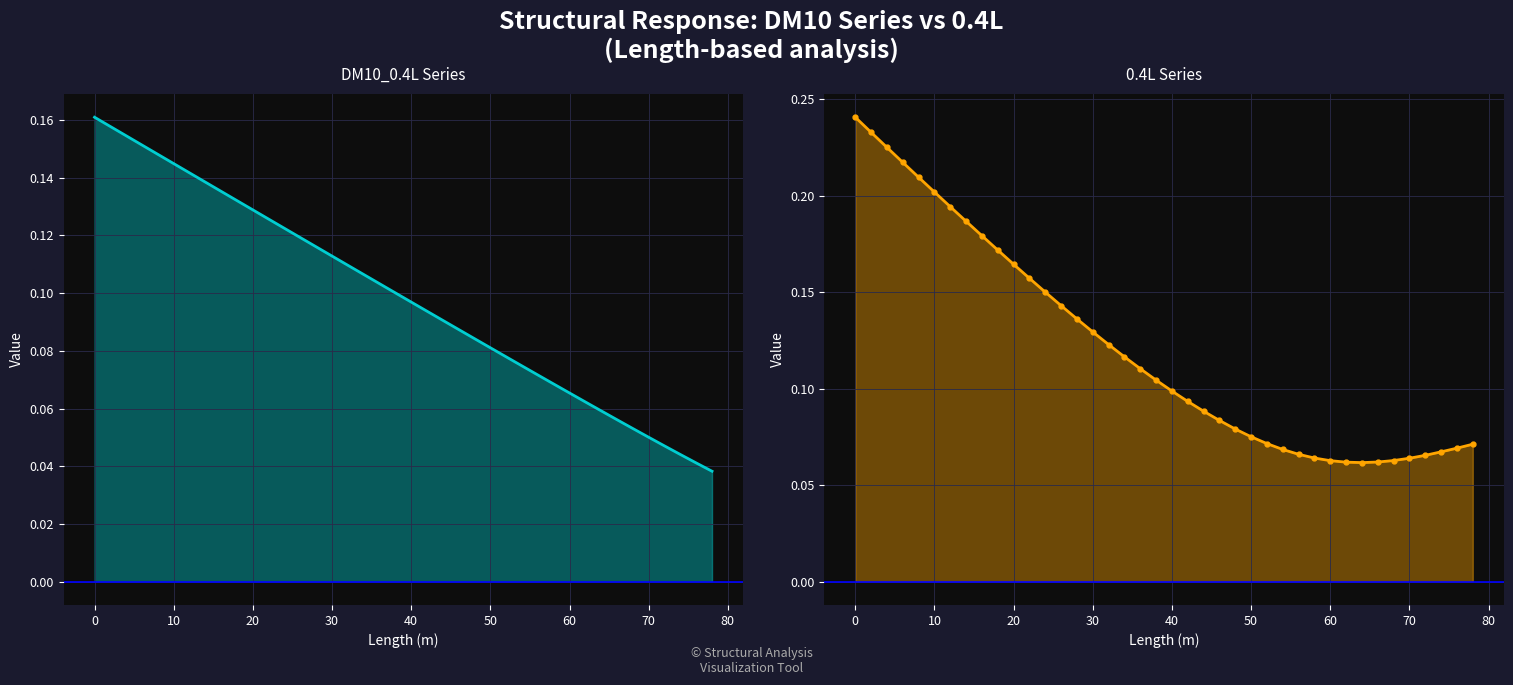

Which series has the largest total across all categories?

0.4L